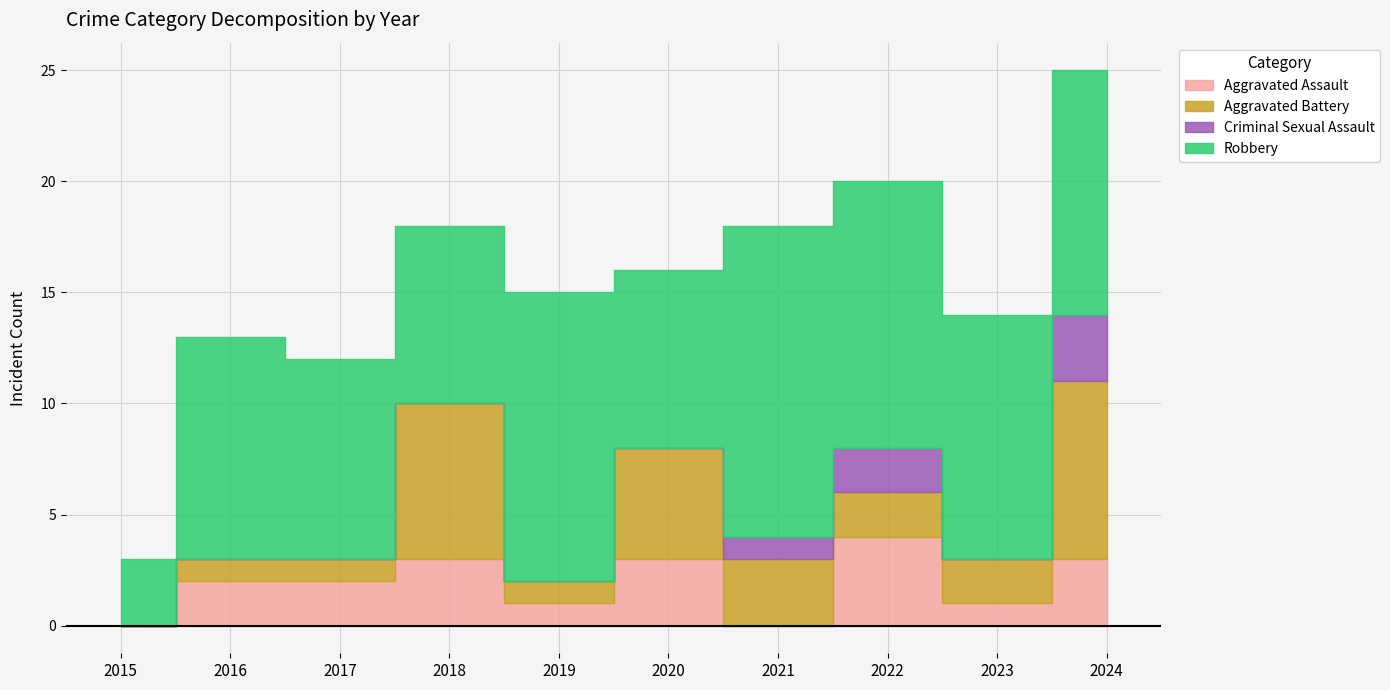

What are all the series names shown in the legend?

Aggravated Assault, Aggravated Battery, Criminal Sexual Assault, Robbery